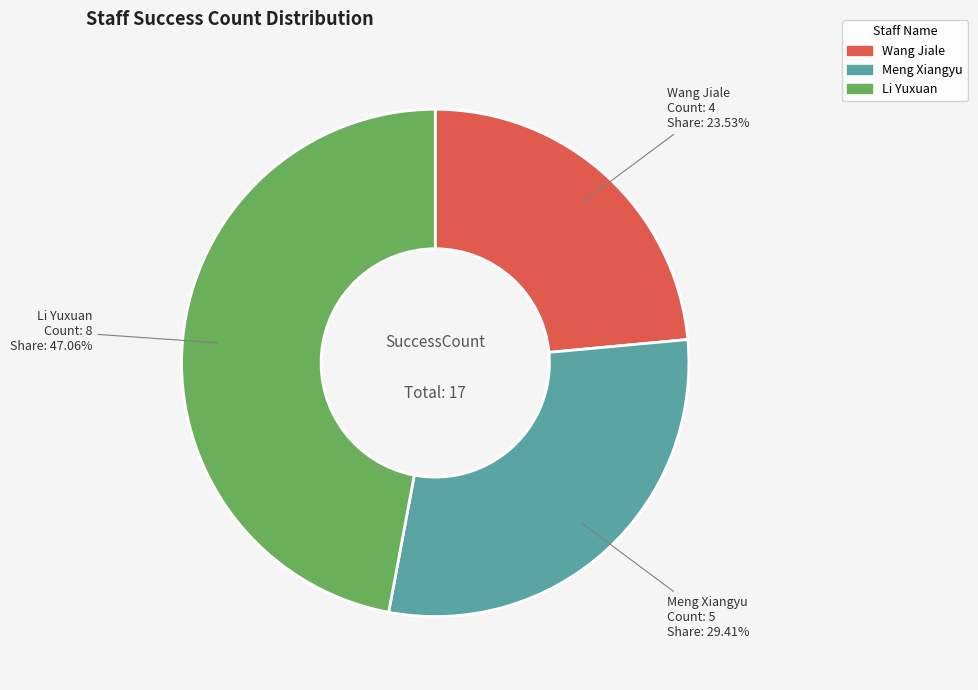

What is the ratio of the value at Wang Jiale to the value at Meng Xiangyu?

0.8